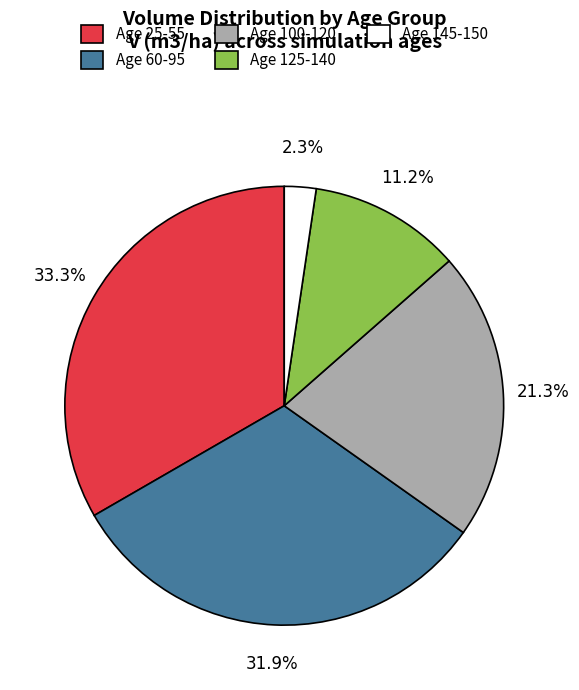

Is the sum of Age 100-120 and Age 25-55 greater than half?

Yes